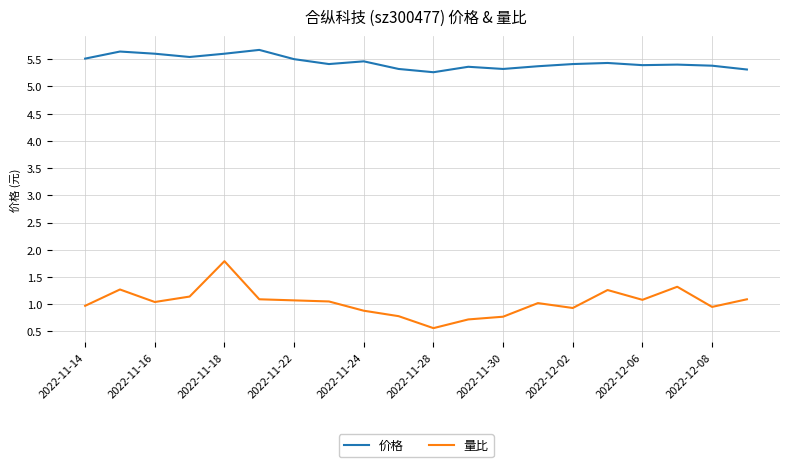

What is the maximum value for 量比?

1.8